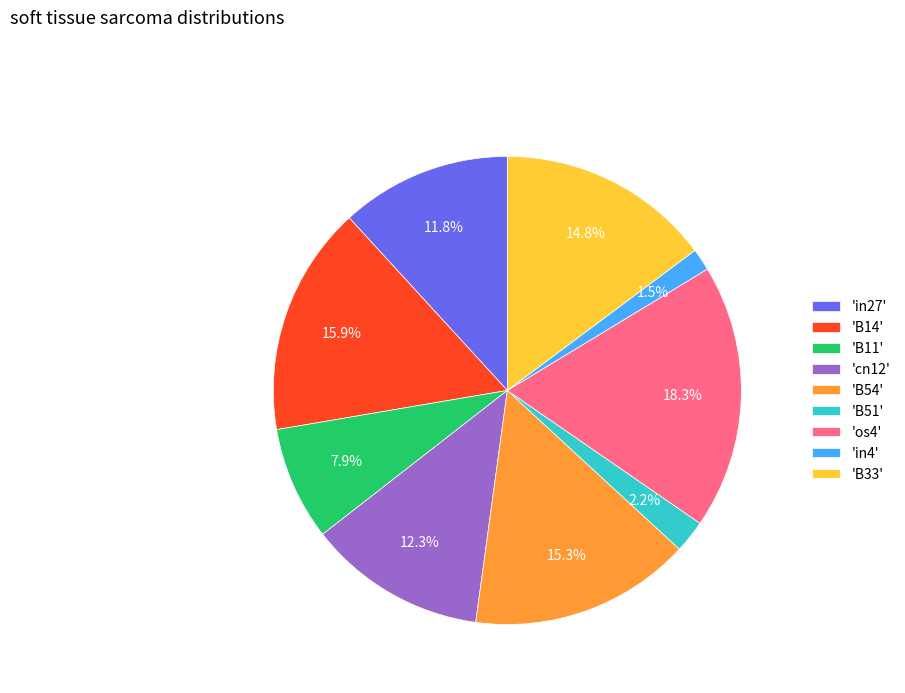

Does 'in4' represent more than half of the total?

No